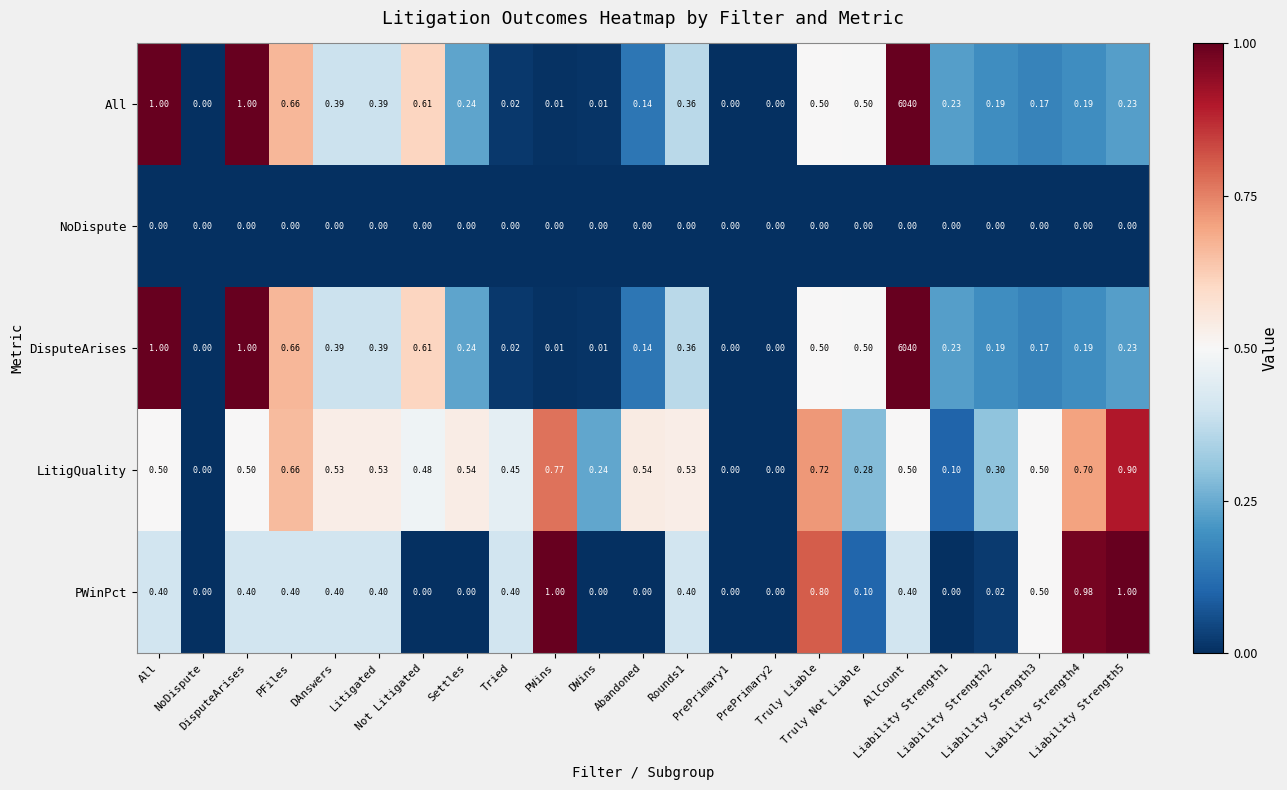

How many data points does each series have?

23